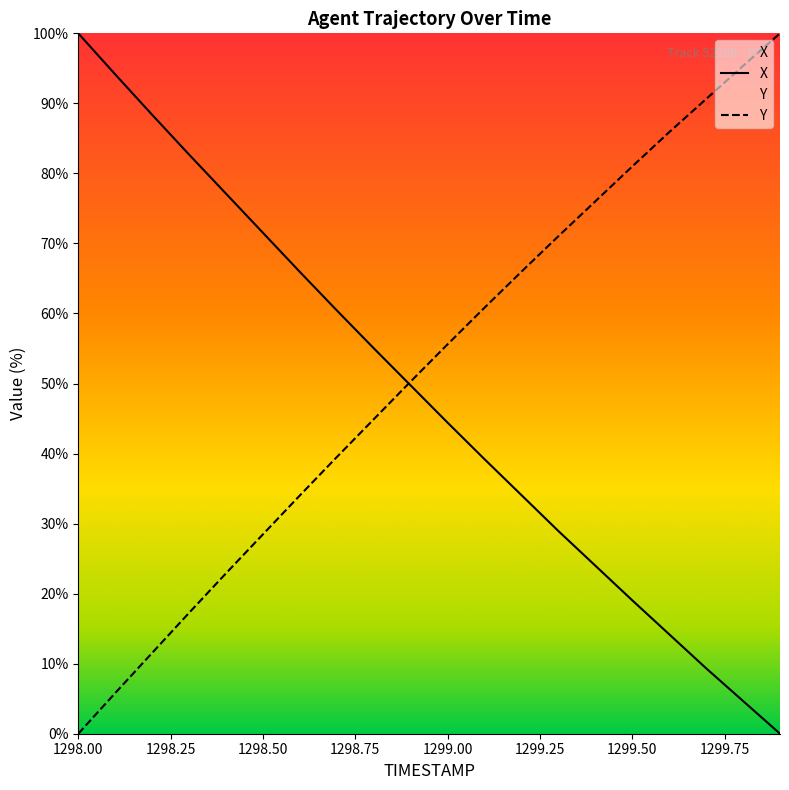

Which series changed the most between 1299.3 and 1299.9?

Y